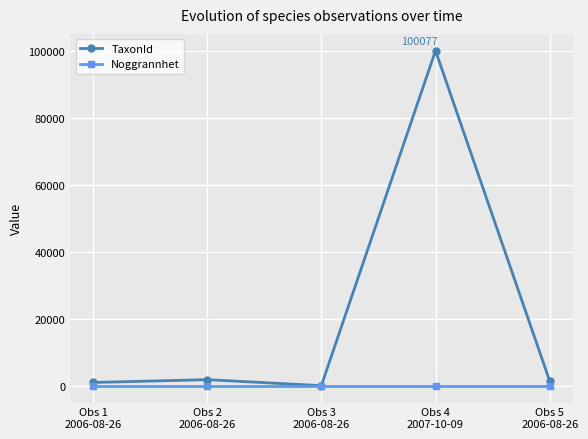

Is the value of Noggrannhet at Obs 5
2006-08-26 greater than the value of TaxonId at Obs 1
2006-08-26?

No